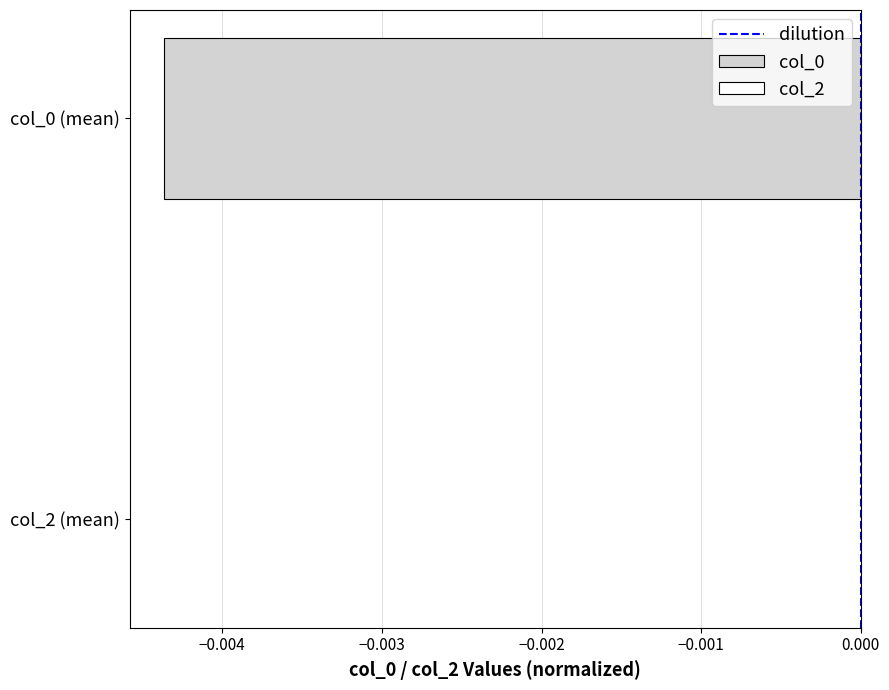

Which has a higher value, −0.004 or −0.005?

−0.004